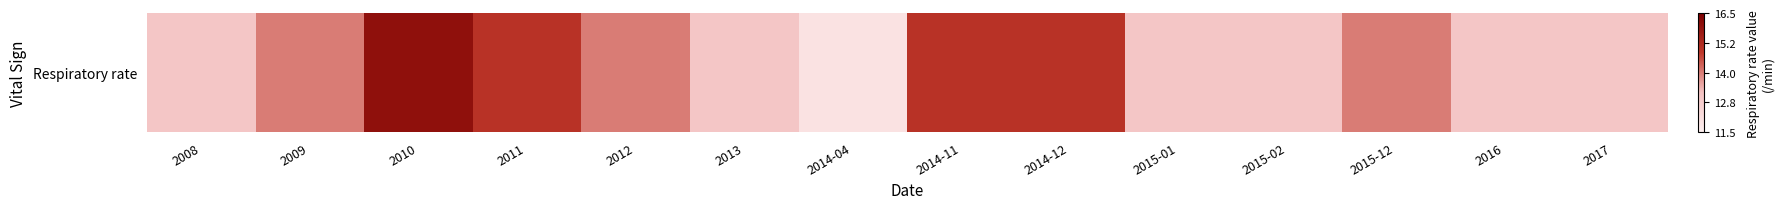

Count the number of values greater than 14.

4